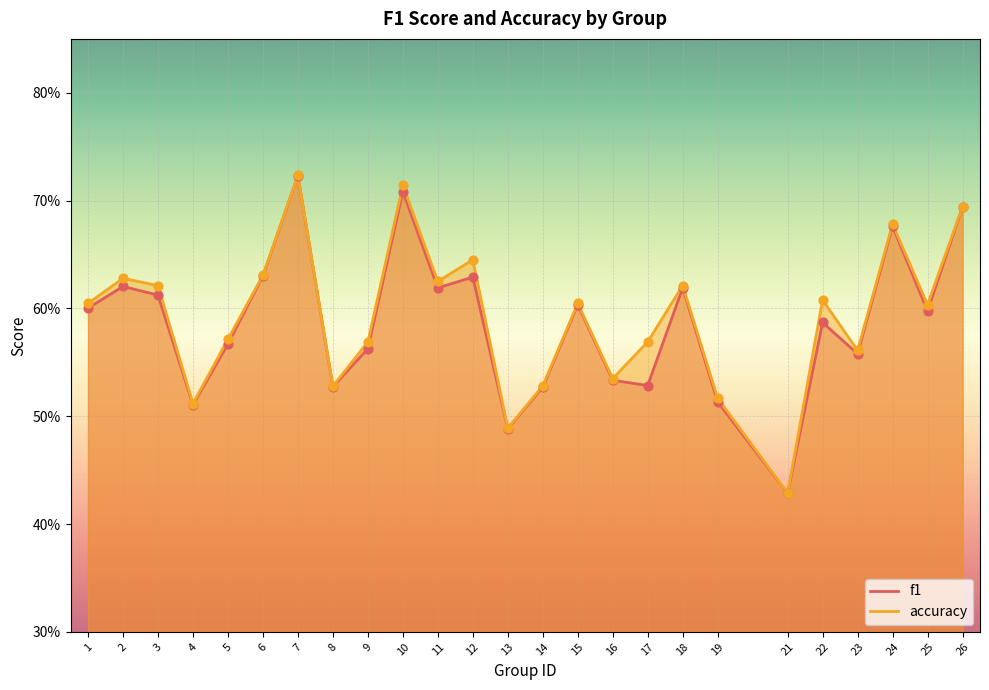

Which series reaches the minimum Y coordinate?

f1